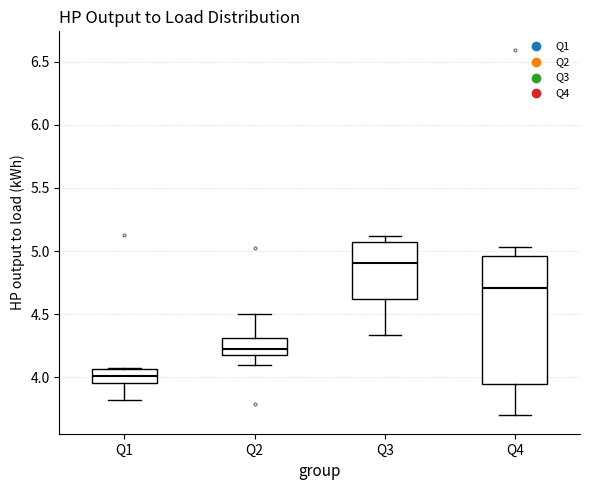

Which box's median line is the highest?

Q3